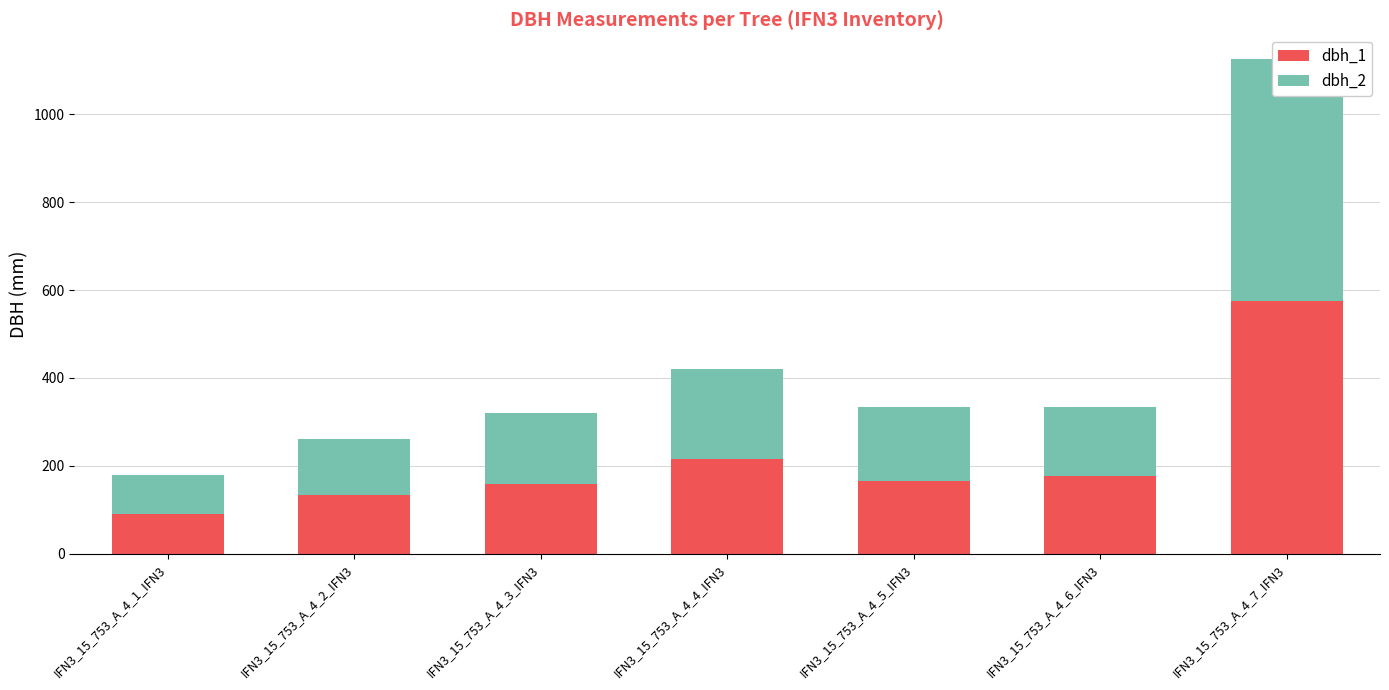

List the labels in order of dbh_2 value, largest first.

IFN3_15_753_A_4_7_IFN3, IFN3_15_753_A_4_4_IFN3, IFN3_15_753_A_4_5_IFN3, IFN3_15_753_A_4_3_IFN3, IFN3_15_753_A_4_6_IFN3, IFN3_15_753_A_4_2_IFN3, IFN3_15_753_A_4_1_IFN3